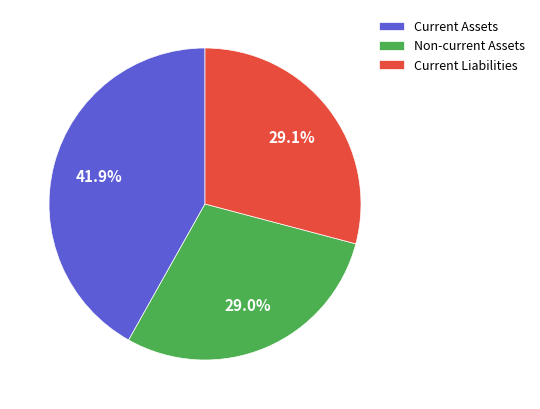

Does Current Assets represent more than half of the total?

No